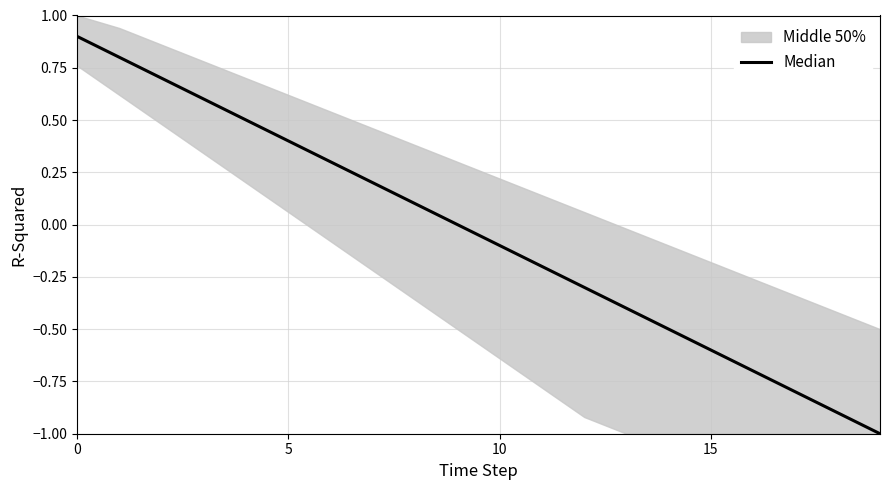

What is the sum of all values?

-1.0